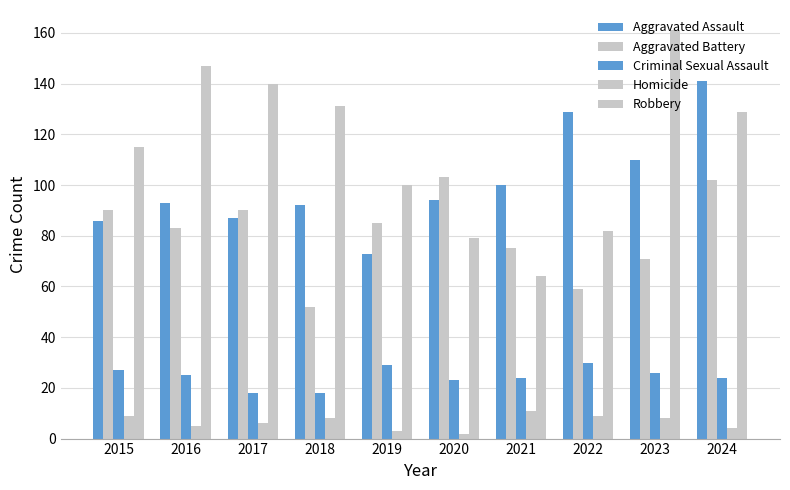

The Robbery series shows 161 at 2023. True or false?

True